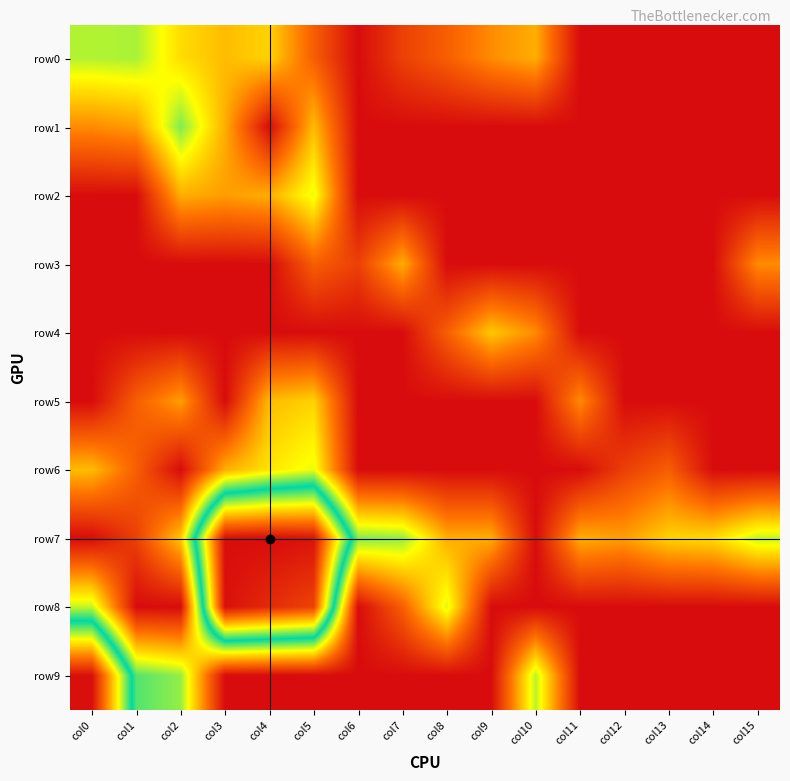

Reading left to right, what are all the values shown in this chart?

row0: col0=3.1	col1=3.2	col2=2.4	col3=2.1	col4=2.3	col5=1.1	col6=0.0	col7=0.7	col8=1.1	col9=1.6	col10=1.9	col11=0.0	col12=0.0	col13=0.0	col14=0.0	col15=0.0
row1: col0=1.6	col1=1.8	col2=3.4	col3=1.9	col4=0.0	col5=2.1	col6=0.0	col7=0.0	col8=0.0	col9=0.0	col10=0.0	col11=0.0	col12=0.0	col13=0.0	col14=0.0	col15=0.0
row2: col0=0.0	col1=0.0	col2=1.9	col3=1.8	col4=1.9	col5=2.8	col6=0.0	col7=0.0	col8=0.0	col9=0.0	col10=0.0	col11=0.0	col12=0.0	col13=0.0	col14=0.0	col15=0.0
row3: col0=0.0	col1=0.0	col2=0.0	col3=0.0	col4=0.0	col5=1.1	col6=0.7	col7=1.9	col8=0.0	col9=0.0	col10=0.0	col11=0.0	col12=0.0	col13=0.0	col14=0.0	col15=1.6
row4: col0=0.0	col1=0.0	col2=0.0	col3=0.0	col4=0.0	col5=0.0	col6=0.0	col7=0.0	col8=1.1	col9=2.2	col10=1.6	col11=0.0	col12=0.0	col13=0.0	col14=0.0	col15=0.0
row5: col0=0.0	col1=1.1	col2=1.8	col3=0.0	col4=2.1	col5=2.3	col6=0.0	col7=0.0	col8=0.0	col9=0.0	col10=0.0	col11=1.6	col12=0.0	col13=0.0	col14=0.0	col15=0.0
row6: col0=2.1	col1=1.1	col2=0.0	col3=1.9	col4=2.5	col5=2.8	col6=0.0	col7=0.0	col8=0.0	col9=0.0	col10=0.0	col11=0.0	col12=0.7	col13=1.1	col14=0.0	col15=0.0
row7: col0=0.0	col1=0.7	col2=2.2	col3=8.1	col4=8.2	col5=8.1	col6=3.4	col7=3.3	col8=1.9	col9=1.9	col10=0.0	col11=1.9	col12=1.8	col13=2.3	col14=2.4	col15=3.0
row8: col0=3.0	col1=0.0	col2=0.0	col3=8.1	col4=7.7	col5=7.4	col6=0.0	col7=1.1	col8=2.9	col9=0.0	col10=0.0	col11=0.0	col12=0.0	col13=0.0	col14=0.0	col15=0.0
row9: col0=8.1	col1=3.6	col2=3.3	col3=0.0	col4=0.0	col5=0.0	col6=0.0	col7=0.0	col8=0.0	col9=0.0	col10=3.1	col11=0.0	col12=0.0	col13=0.0	col14=0.0	col15=0.0